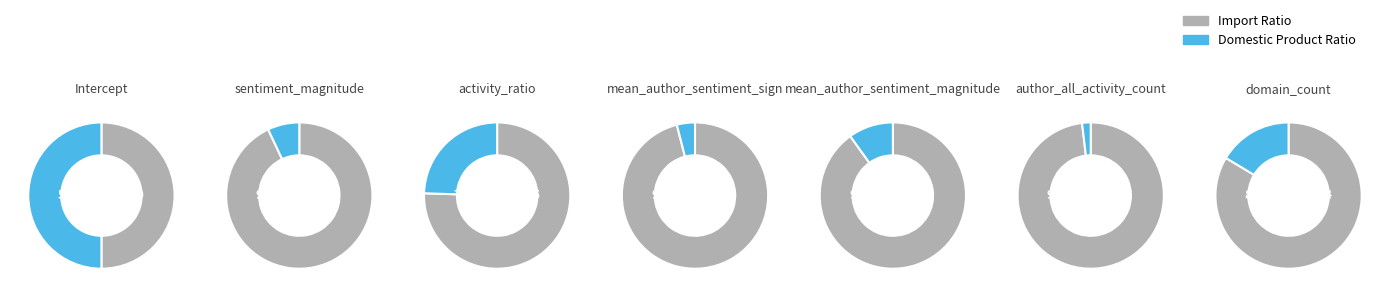

To the nearest percent, what is the difference between the largest and smallest slice percentages?

42%